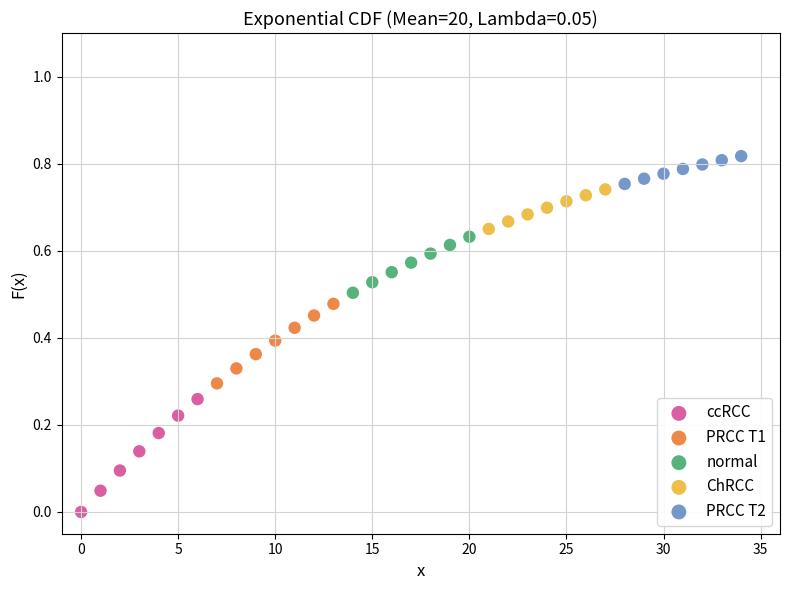

Which series reaches the maximum Y coordinate?

PRCC T2